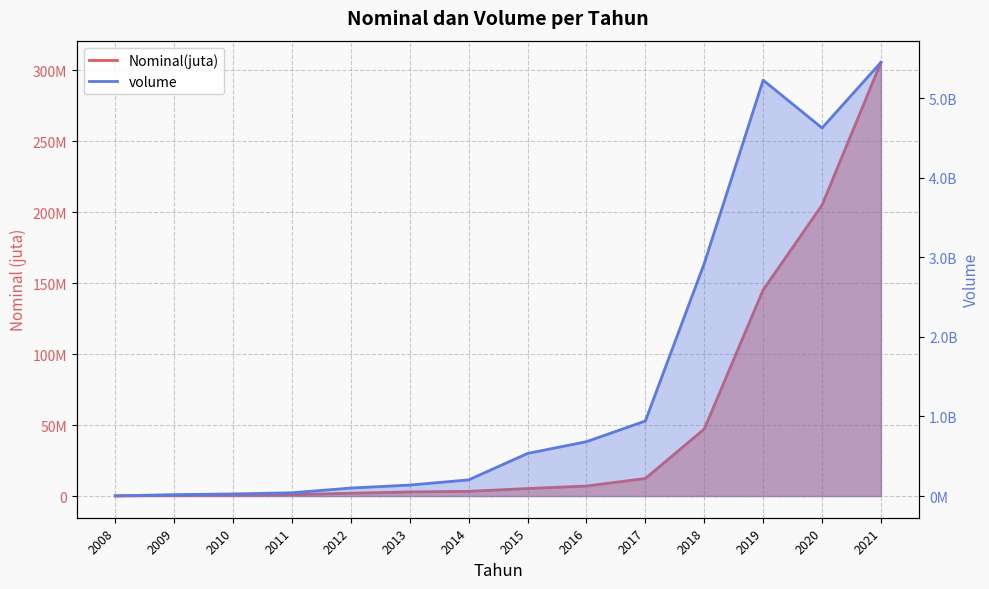

What is the difference between the maximum and minimum values in the volume series?

5447839685.0